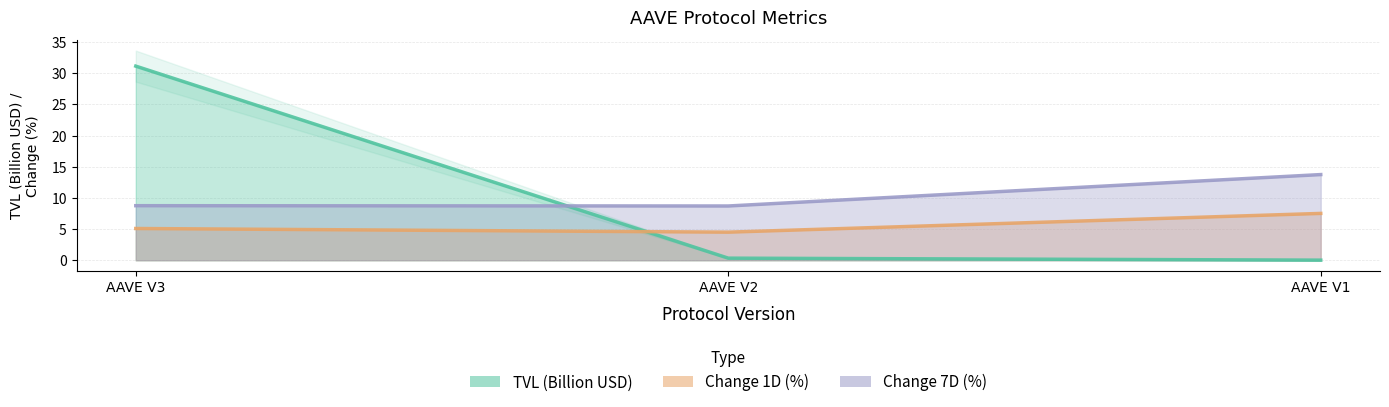

At which label does Change 1D (%) reach its peak?

AAVE V1